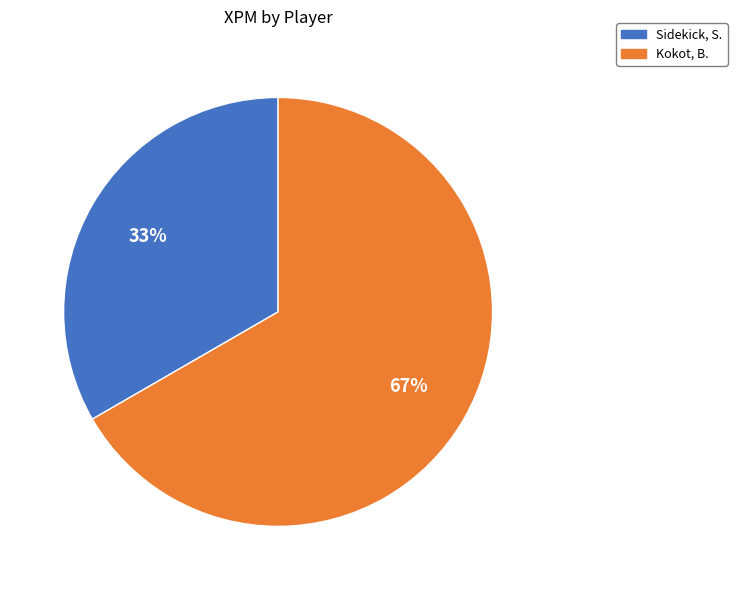

Does any single category account for the majority?

Yes